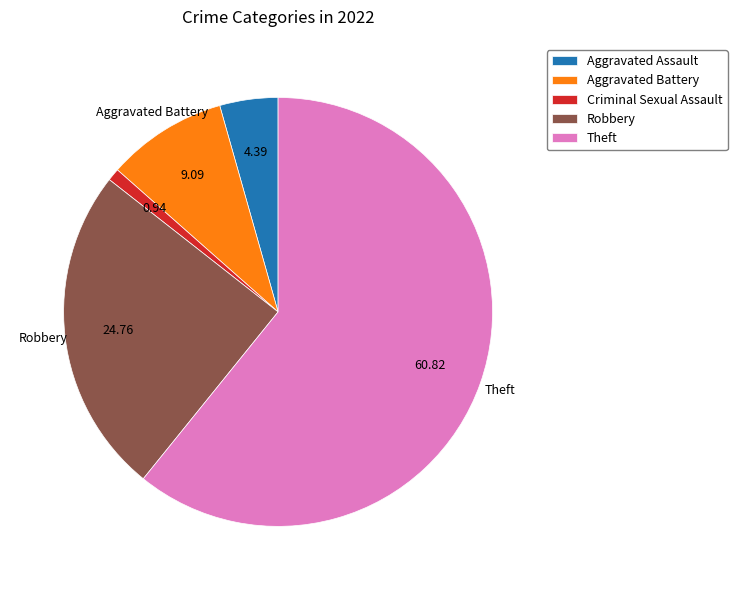

Approximately how many times larger is the value at Aggravated Battery compared to Aggravated Assault?

2.1